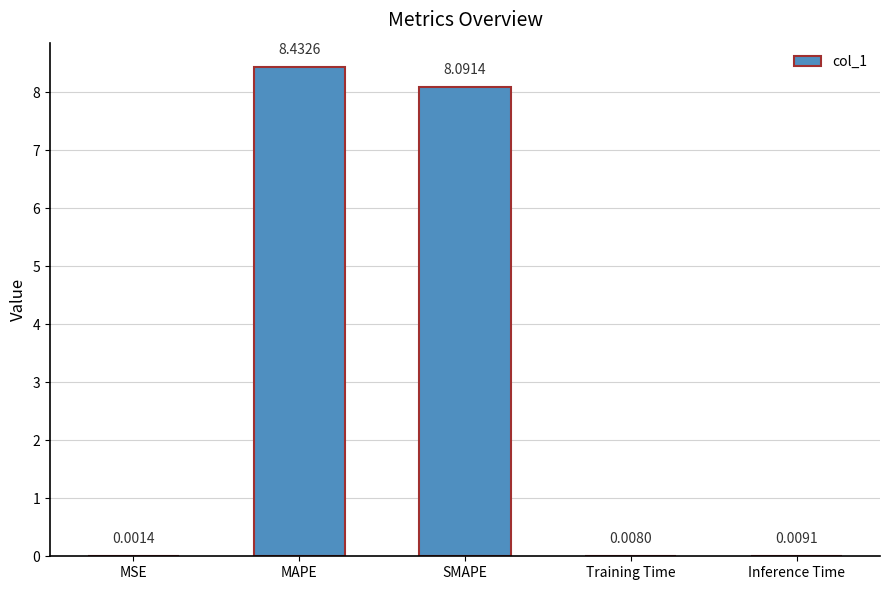

How many distinct data groups are displayed?

1